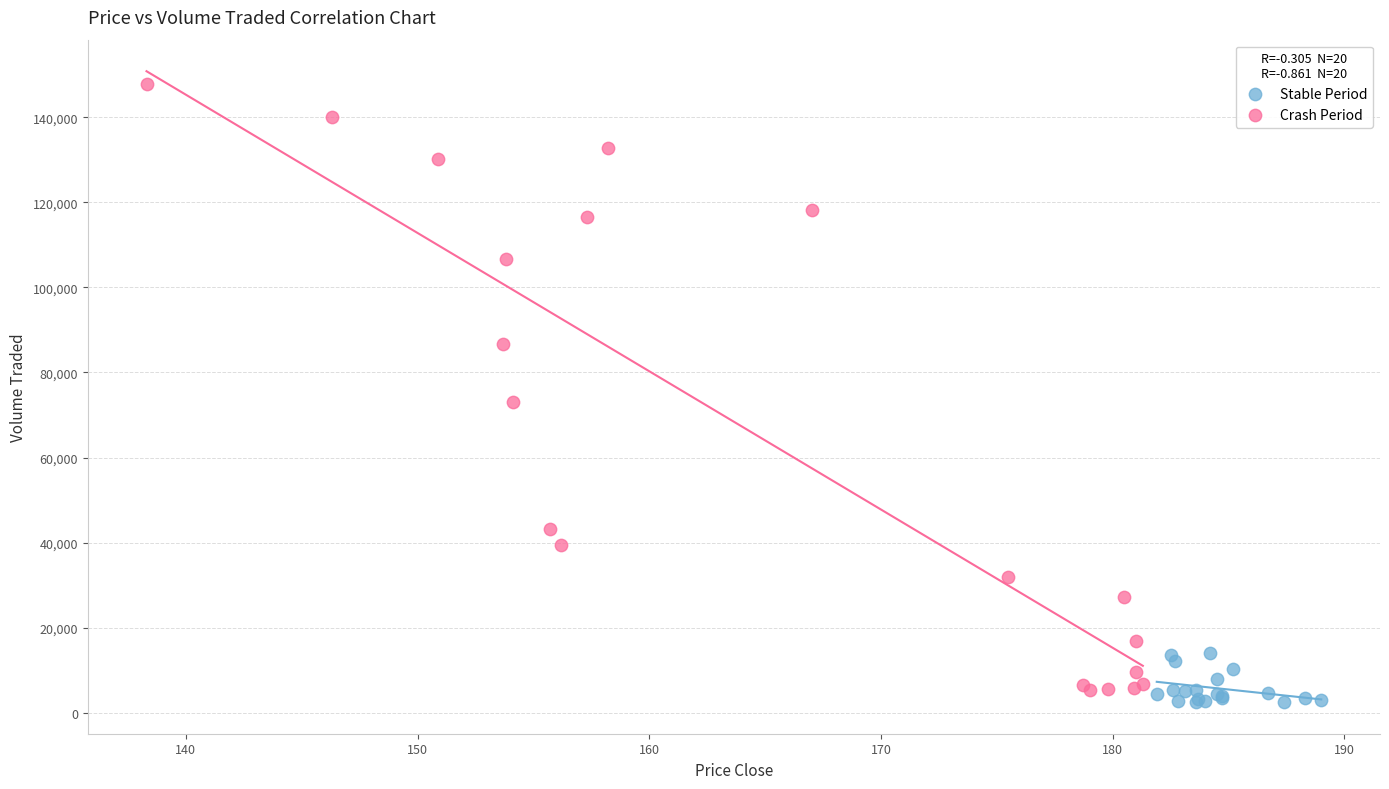

What are all the series names shown in the legend?

Stable Period, Crash Period